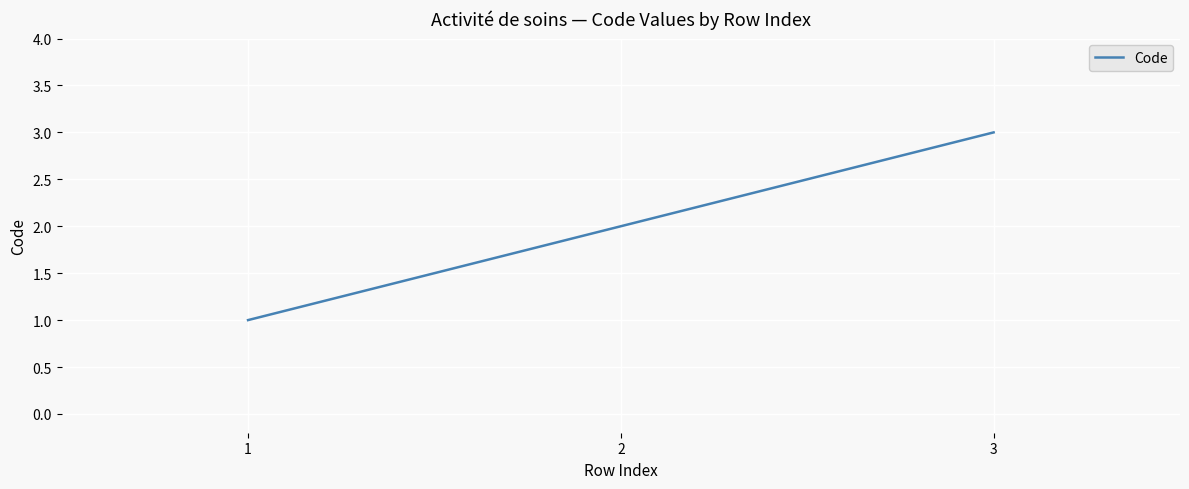

What is the ratio of the value at 2 to the value at 1?

2.0